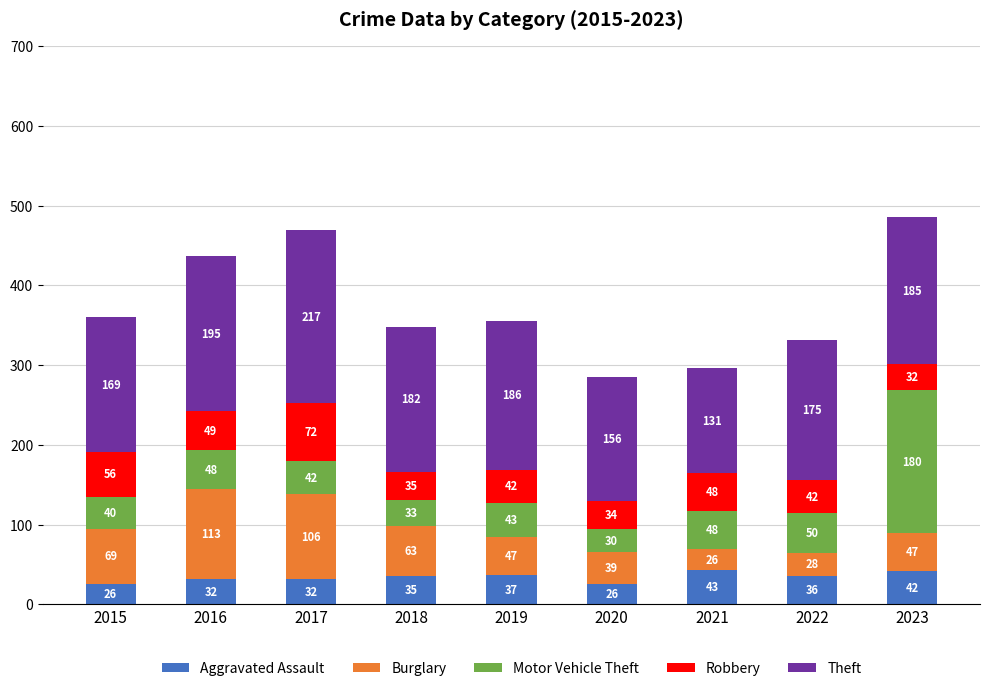

How many bars are there in total?

9